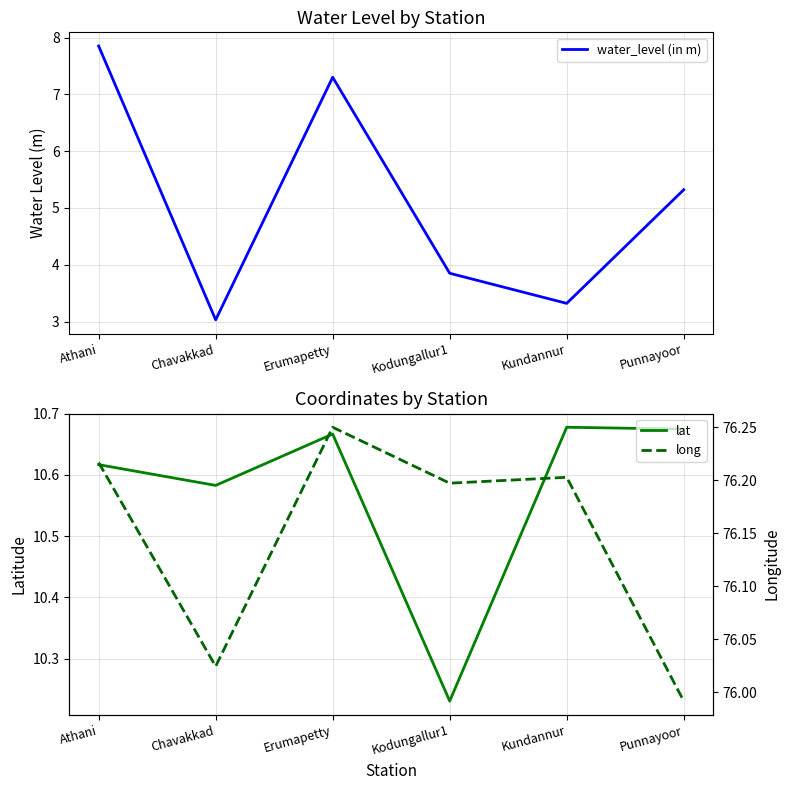

Reading left to right, what are all the values shown in this chart?

water_level (in m): 7.8	3.0	7.3	3.9	3.3	5.3
lat: 10.6	10.6	10.7	10.2	10.7	10.7
long: 76.2	76.0	76.2	76.2	76.2	76.0